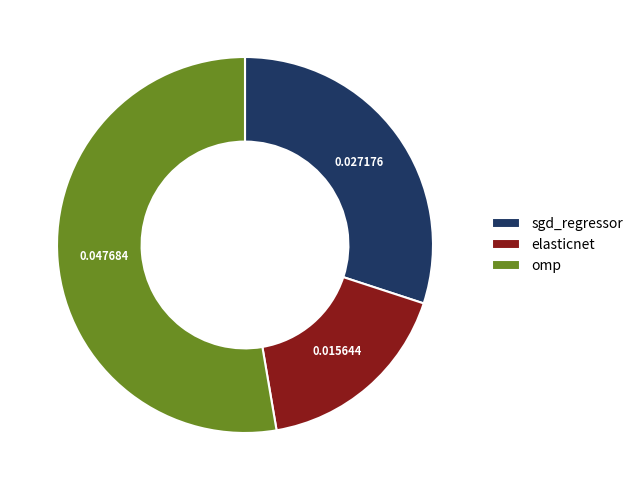

Count the number of slices in the pie.

3